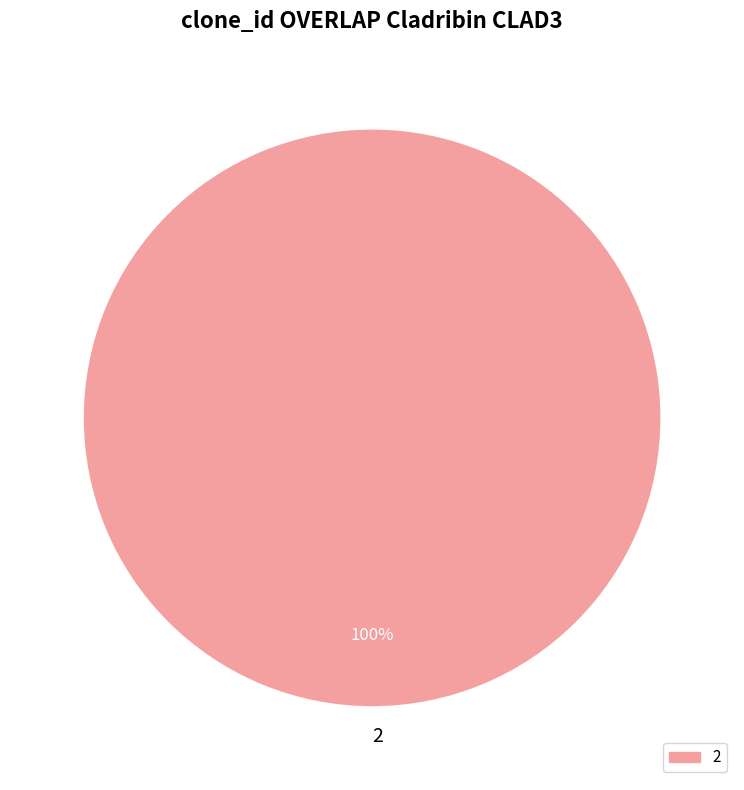

How many segments does this pie chart have?

1